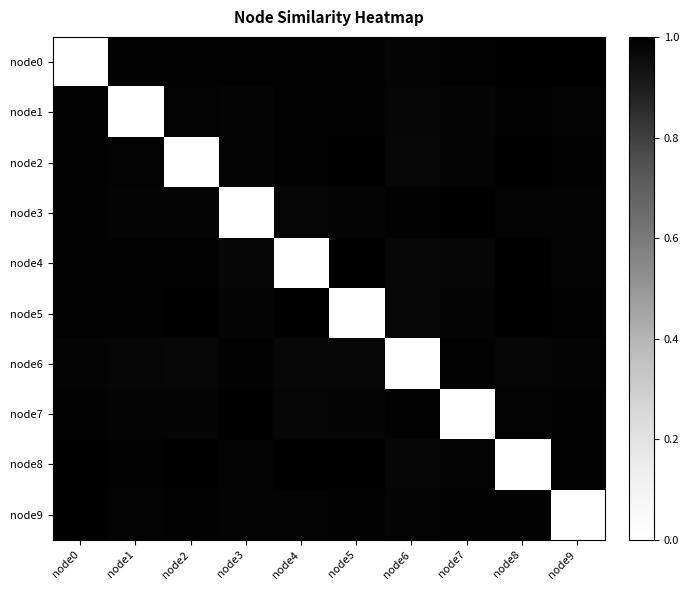

What is the greatest value displayed?

1.0